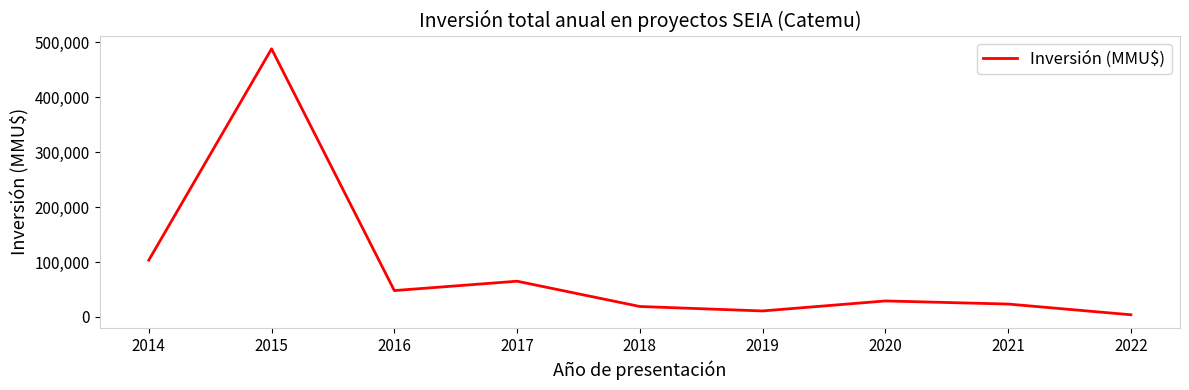

What is the difference between the maximum and minimum values?

483640